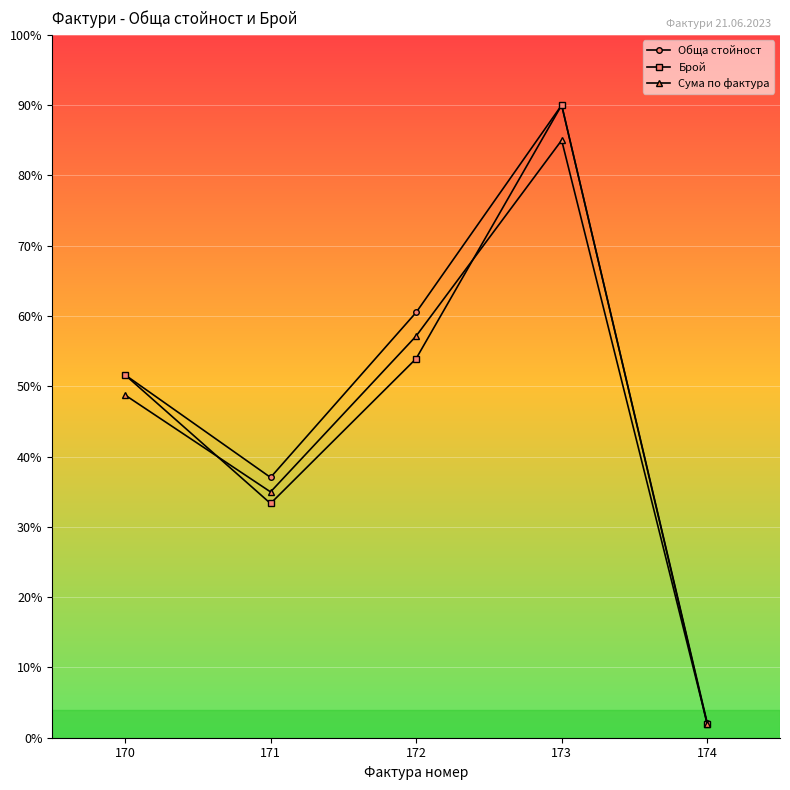

At how many categories does at least one series exceed 69?

1